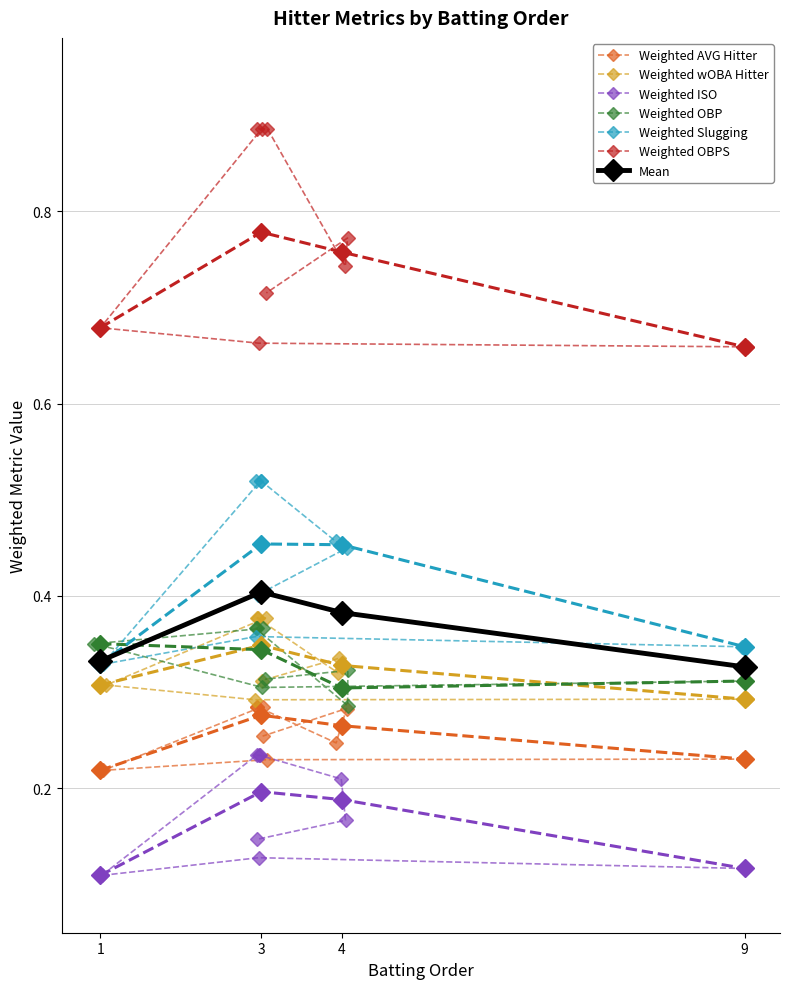

Reading right to left, extract all data points from this chart.

Weighted AVG Hitter: 0.3	0.3	0.2	0.3	0.3	0.3	0.2	0.2	0.2
Weighted wOBA Hitter: 0.3	0.3	0.3	0.4	0.4	0.4	0.3	0.3	0.3
Weighted ISO: 0.1	0.2	0.2	0.2	0.2	0.2	0.1	0.1	0.1
Weighted OBP: 0.3	0.3	0.3	0.4	0.4	0.4	0.4	0.3	0.3
Weighted Slugging: 0.4	0.4	0.5	0.5	0.5	0.5	0.3	0.4	0.3
Weighted OBPS: 0.7	0.8	0.7	0.9	0.9	0.9	0.7	0.7	0.7